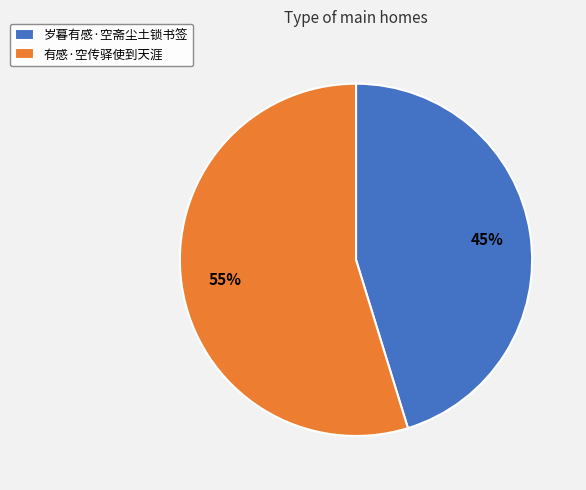

Which category has the biggest portion of the pie?

有感·空传驿使到天涯